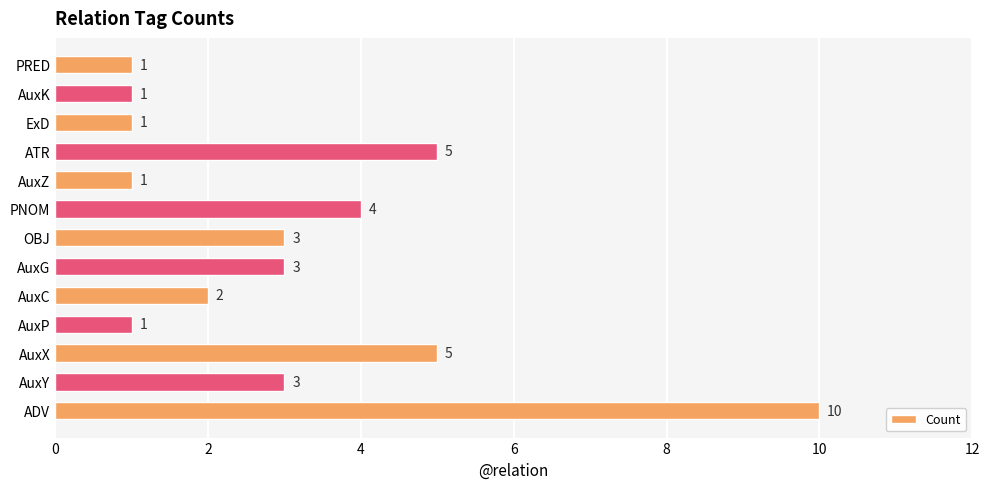

What is the sum of all values?

40